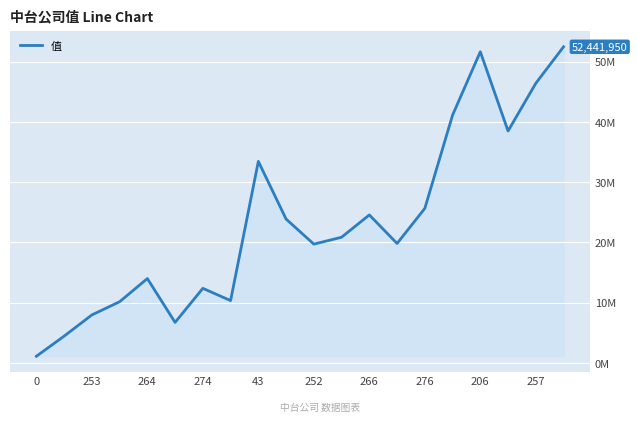

What is the smallest value displayed?

1112164